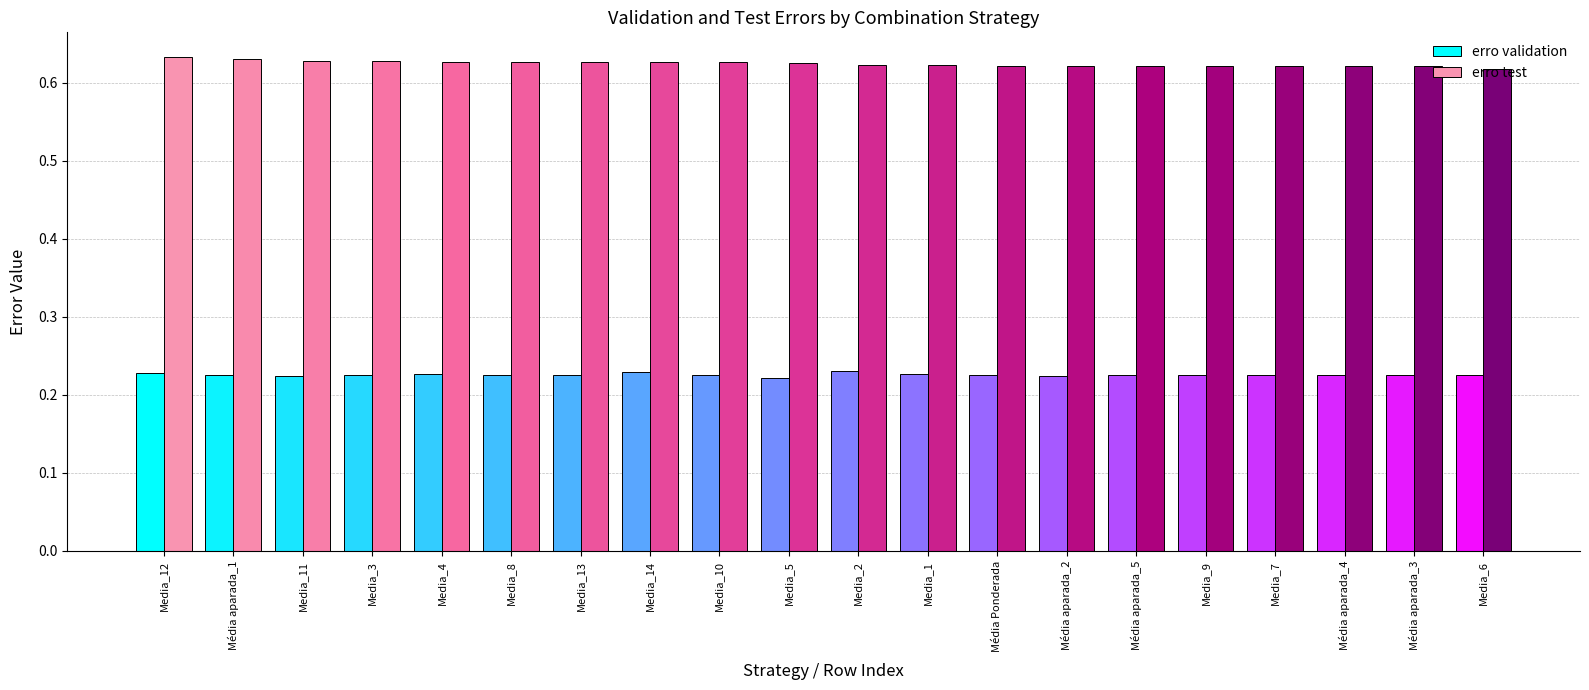

At Media_3, list the series in order from largest to smallest.

erro test, erro validation